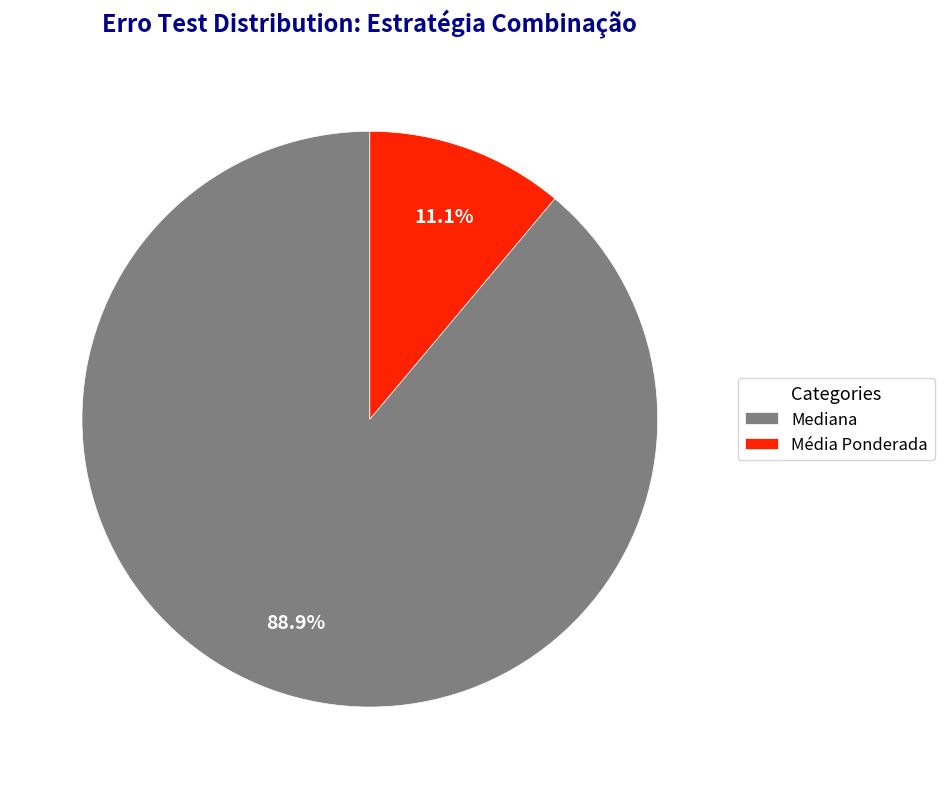

Which category has the smallest portion of the pie?

Média Ponderada